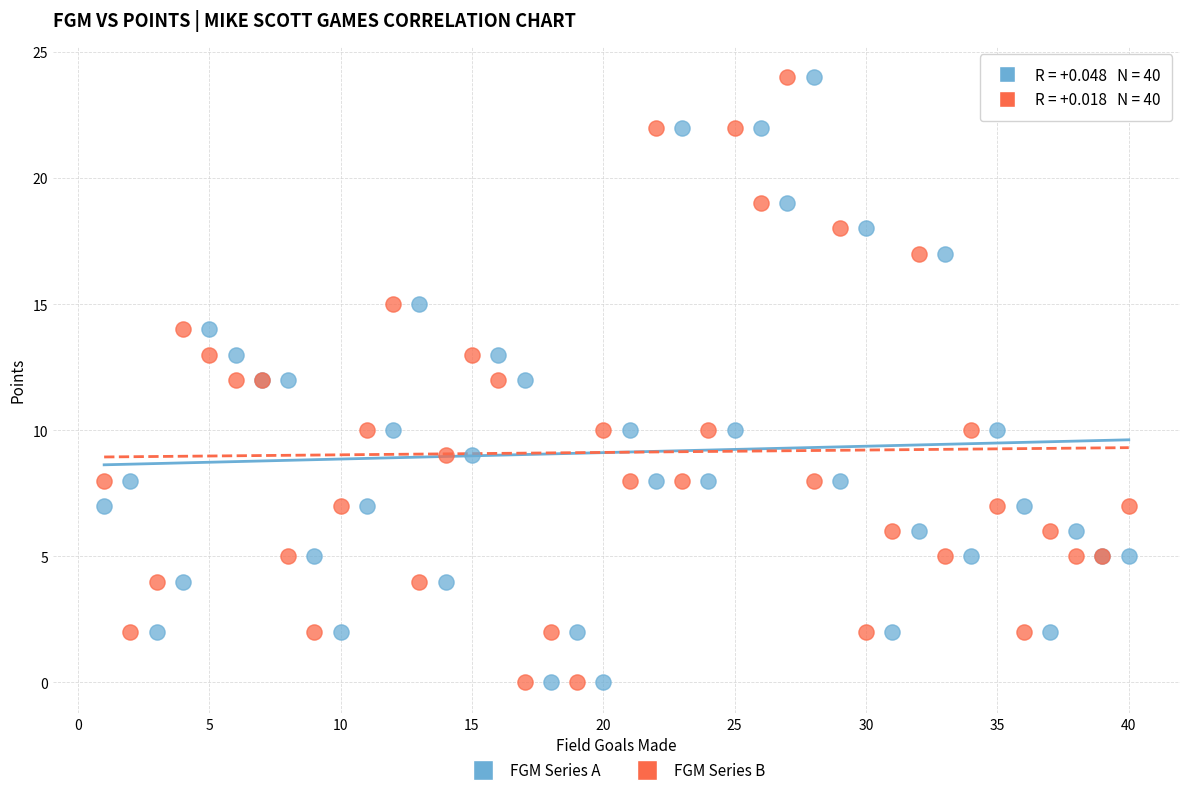

What is the X range (max minus min) for the scatter plot?

39